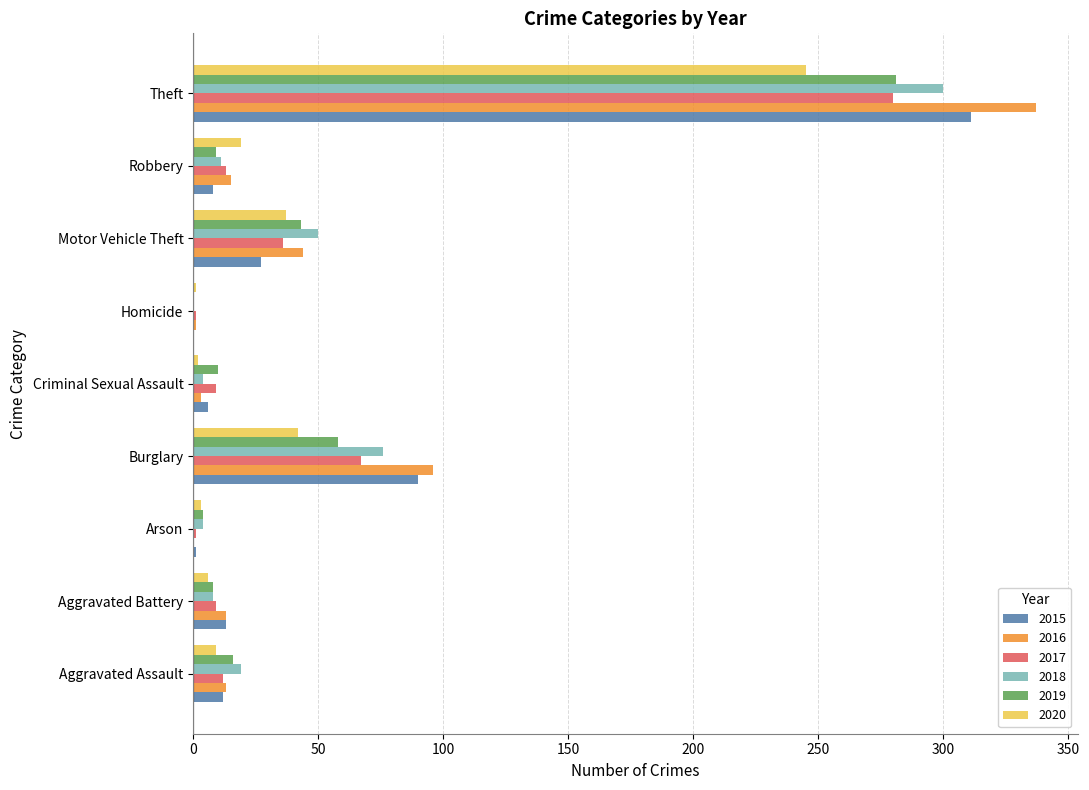

How many positive values does the 2018 series have?

8